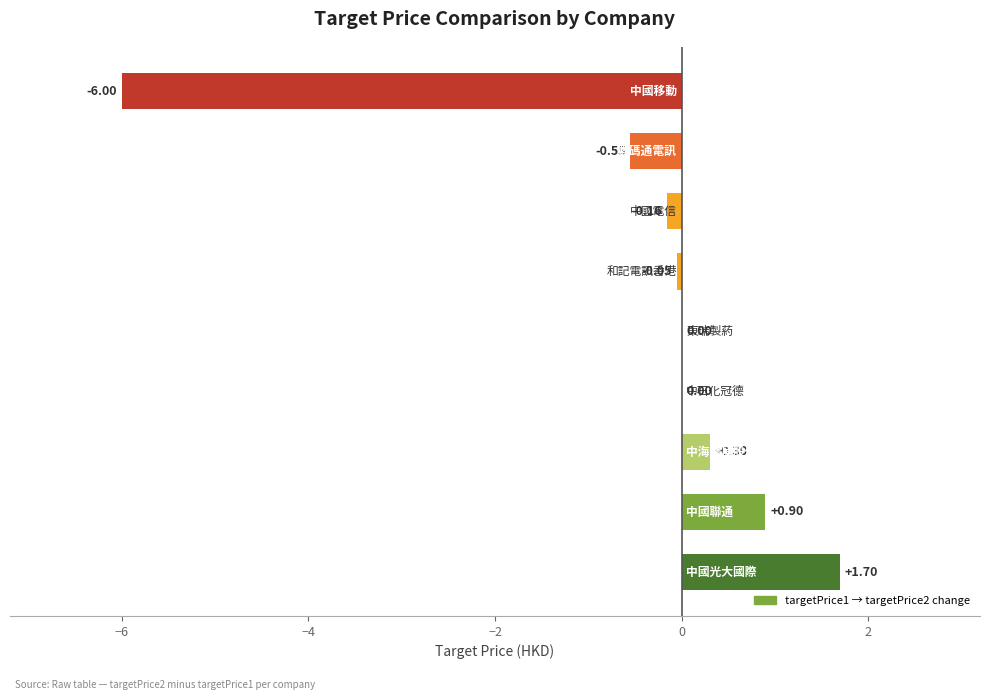

What is the sum of all values?

-3.9